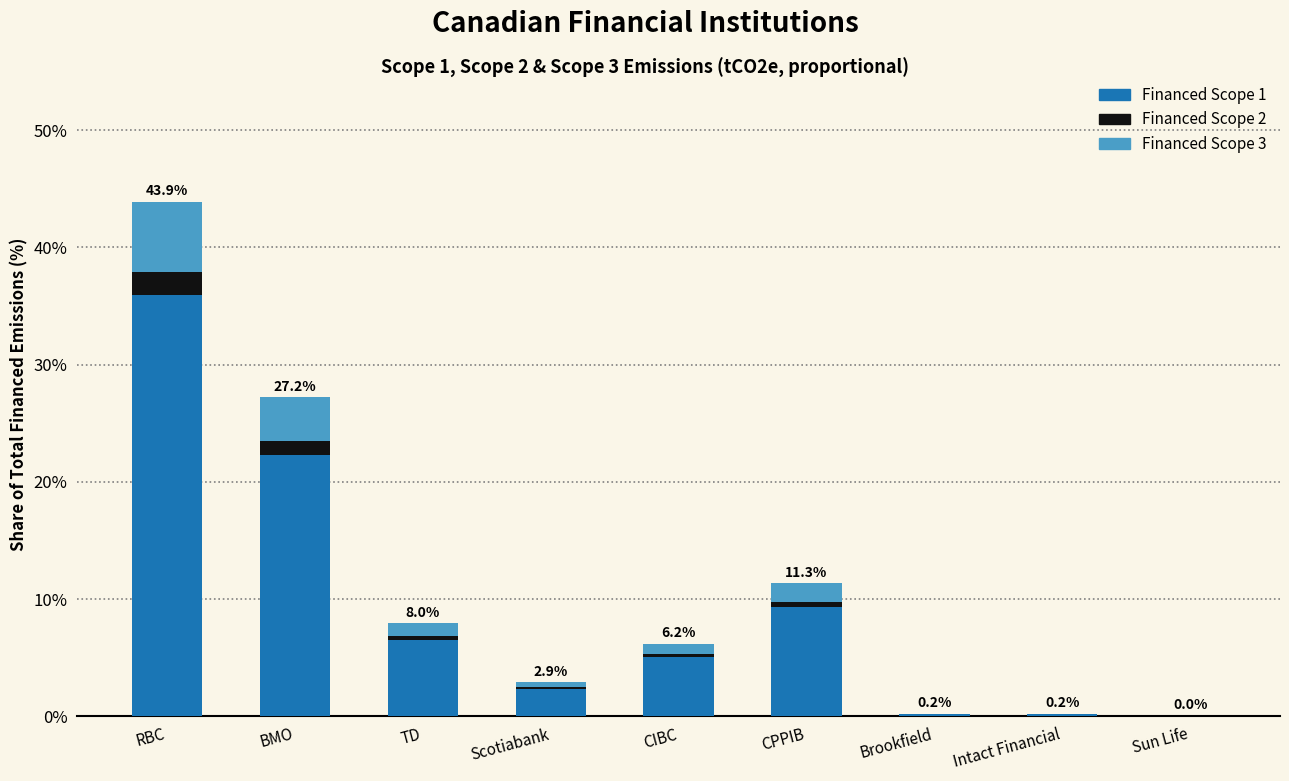

What is the highest value of the Financed Scope 1 series?

36.0